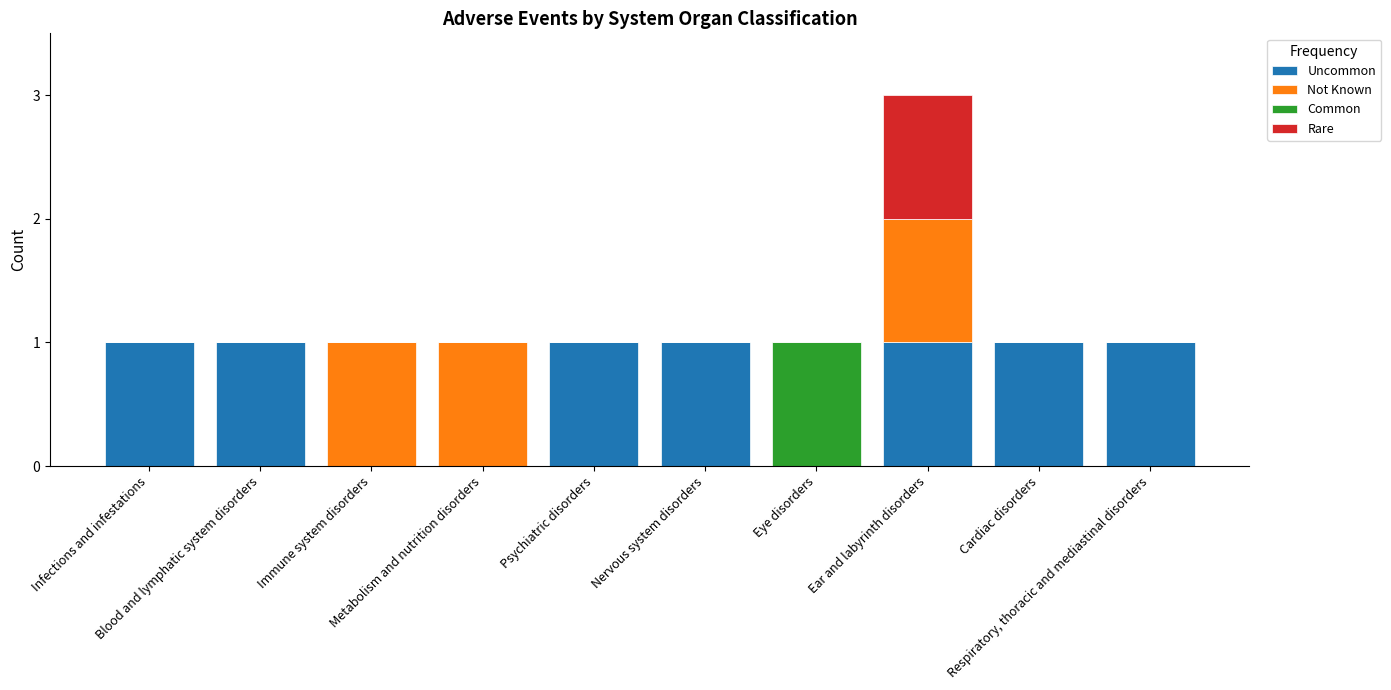

How many categories are shown in the chart?

10